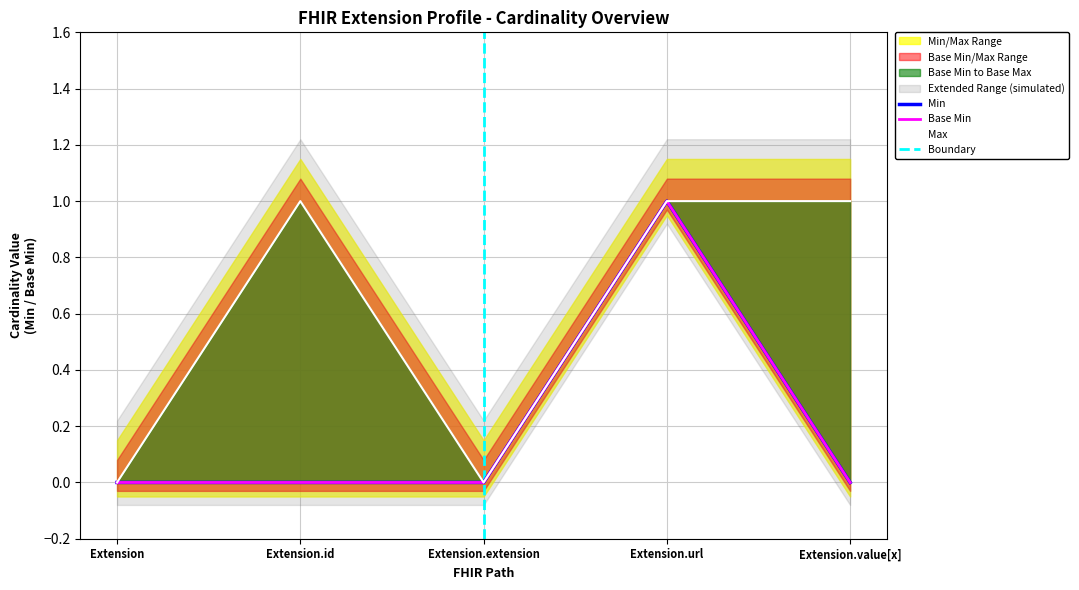

What is the label of the 4th point from the right?

Extension.id